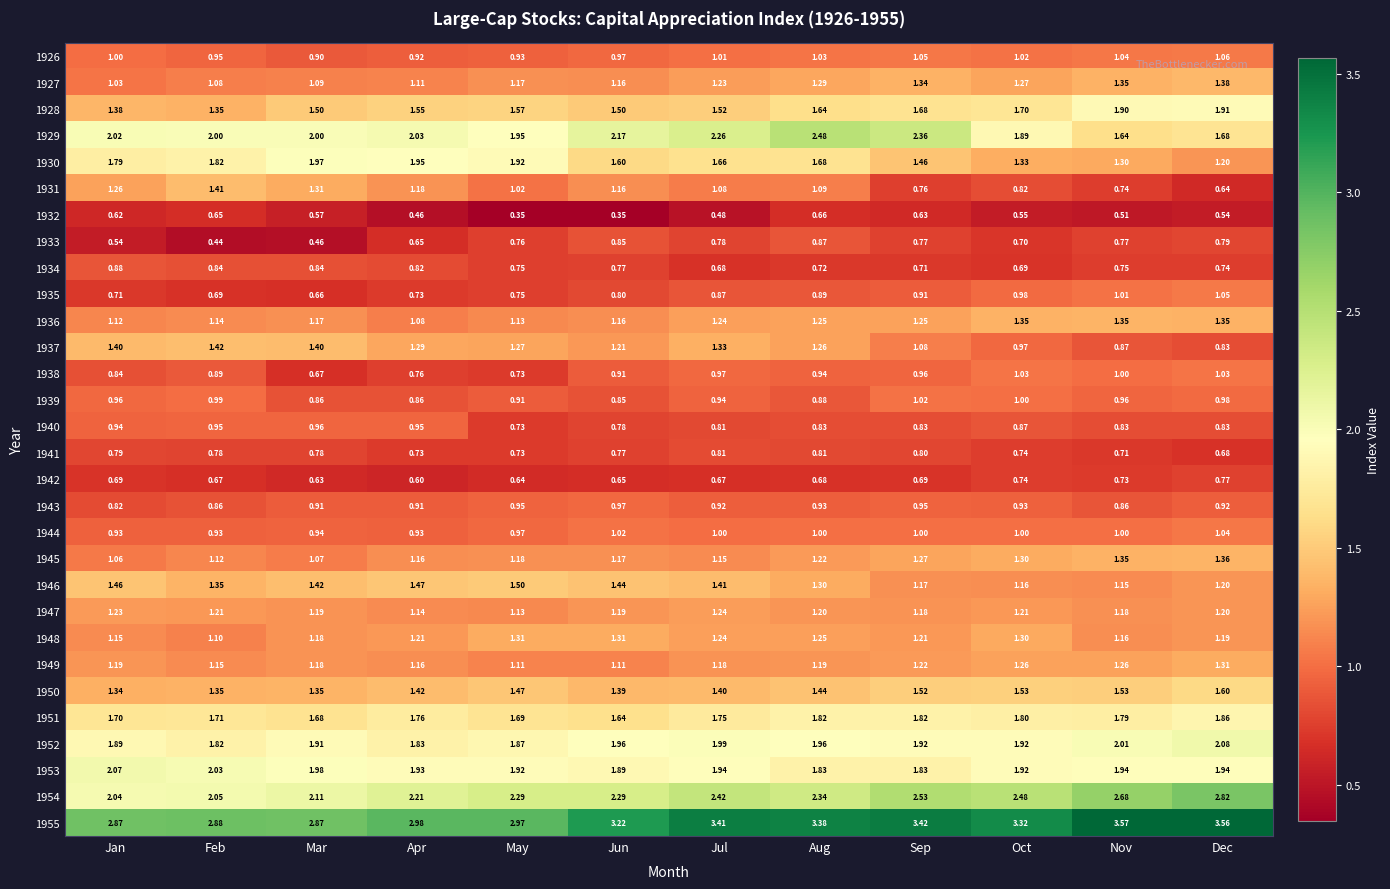

Where is 1936 nearest to the value 1?

Apr